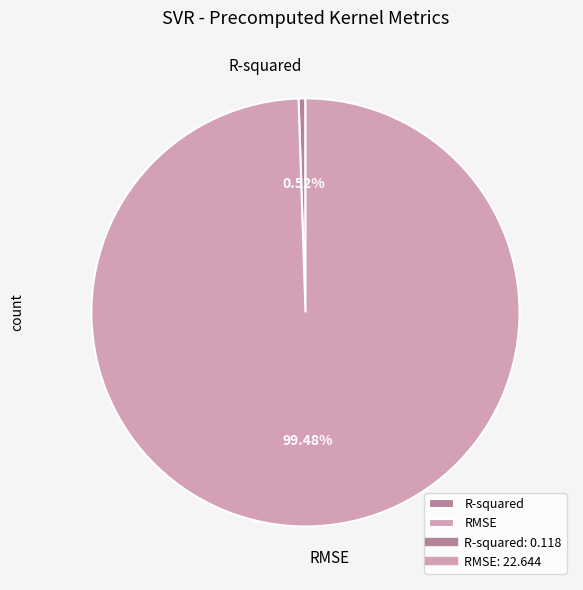

To the nearest percent, what is the average slice percentage?

50%